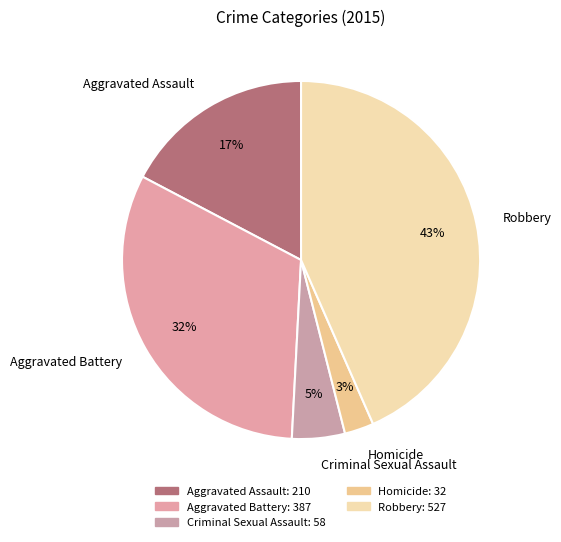

Rank the categories by value from highest to lowest.

Robbery, Aggravated Battery, Aggravated Assault, Criminal Sexual Assault, Homicide